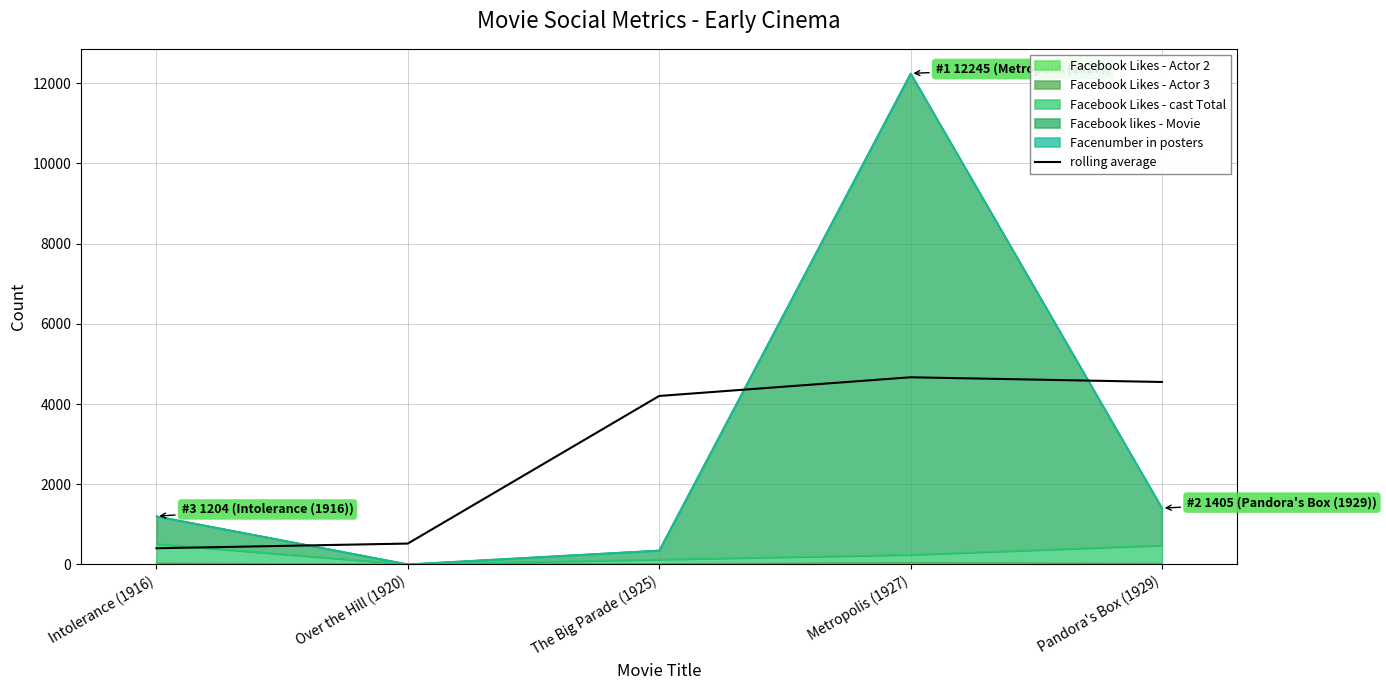

Rank the categories by value from lowest to highest.

Intolerance (1916), Over the Hill (1920), The Big Parade (1925), Pandora's Box (1929), Metropolis (1927)